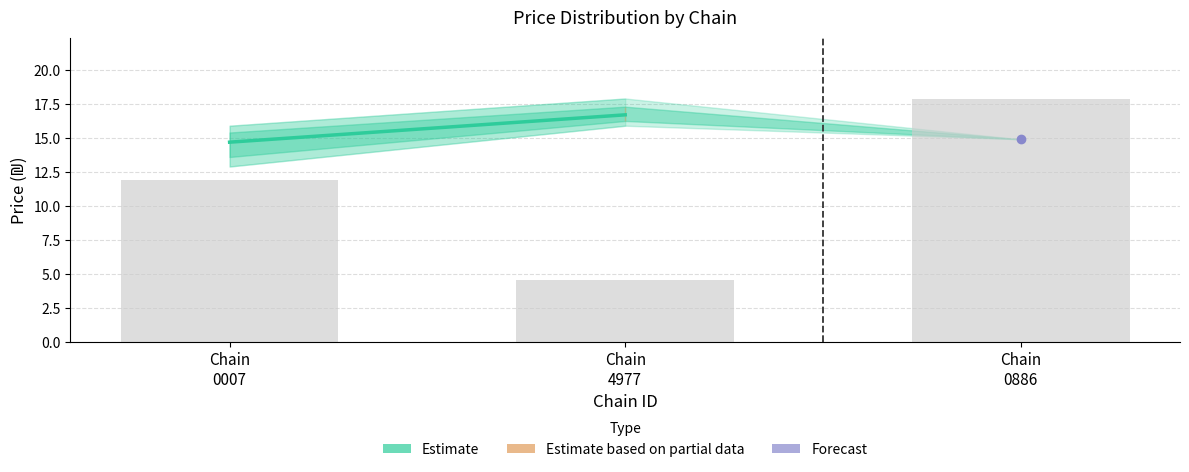

What is the difference between the second highest and minimum values?

7.3